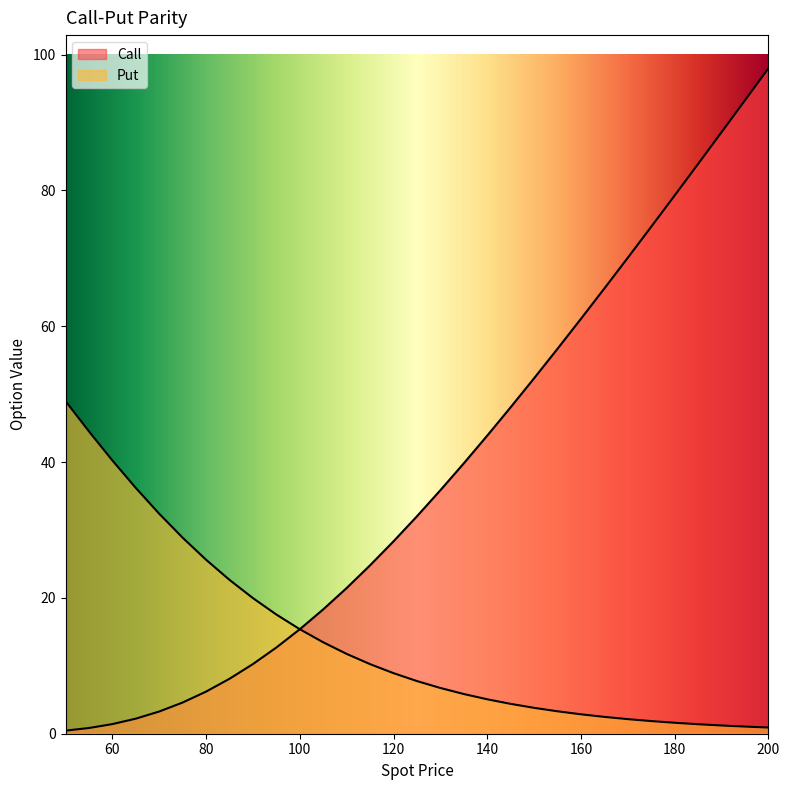

How many categories are shown in the chart?

31